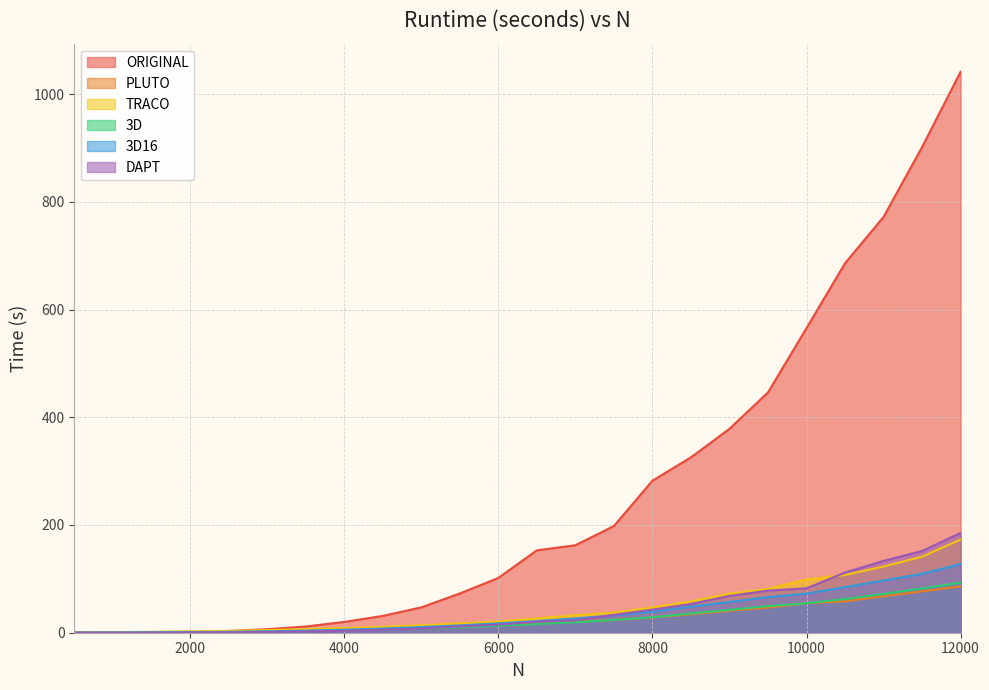

Between which two adjacent categories do 3D16 and PLUTO first intersect?

4000 and 4500